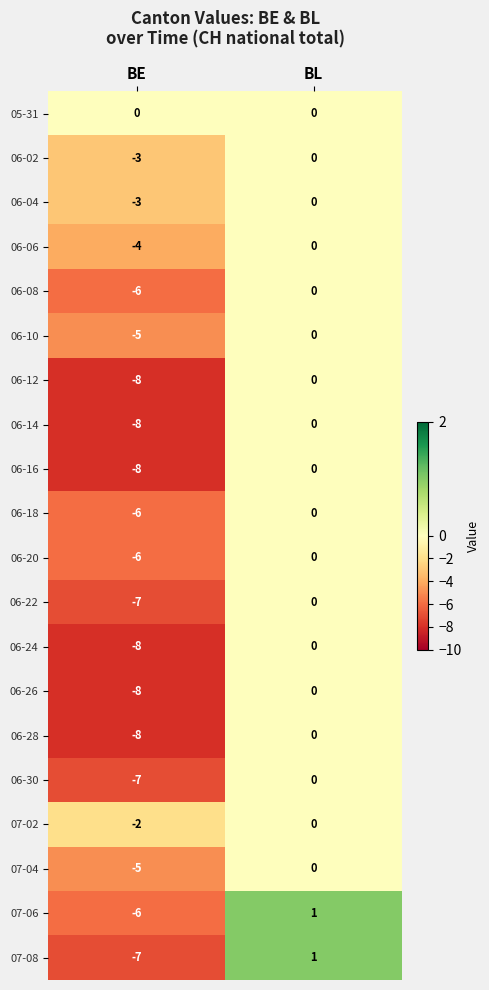

List the labels in order of 06-02 value, smallest first.

BE, BL